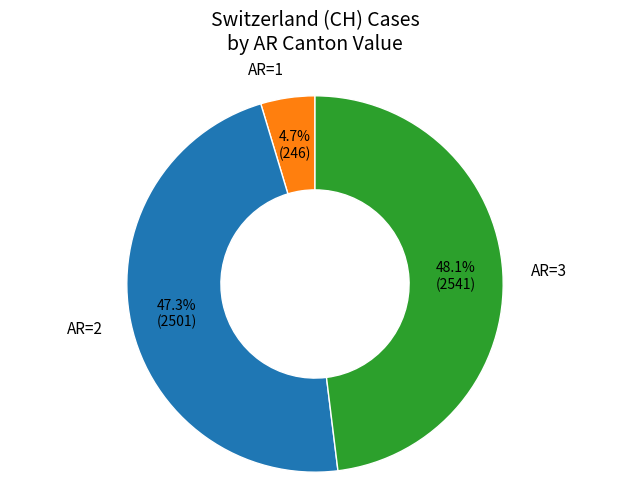

How many segments does this pie chart have?

3